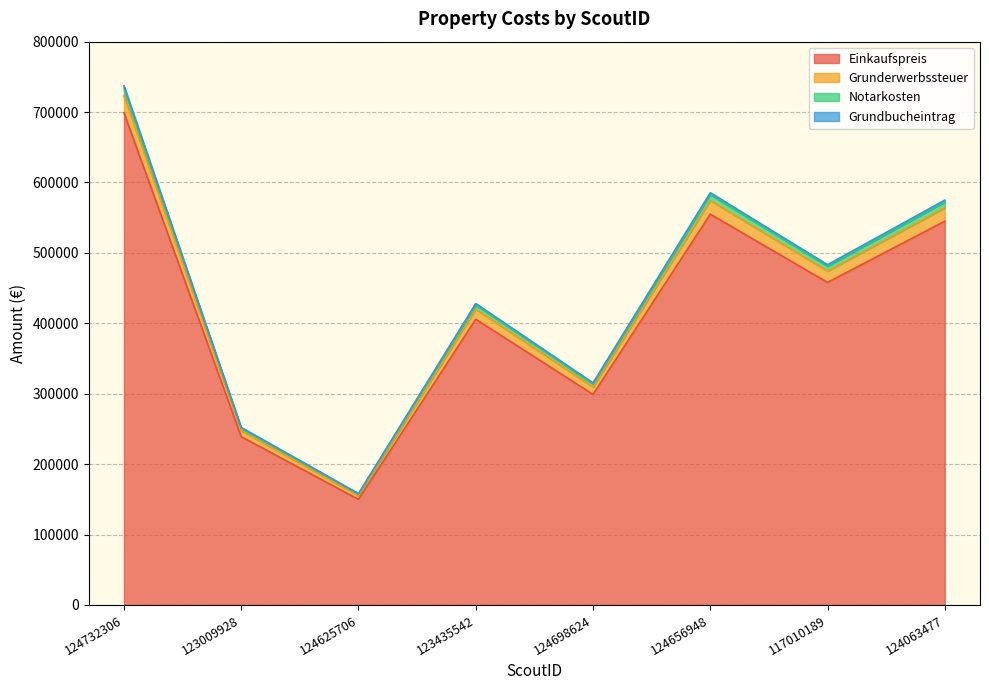

The value of Einkaufspreis at 123435542 is 405799. True or false?

True